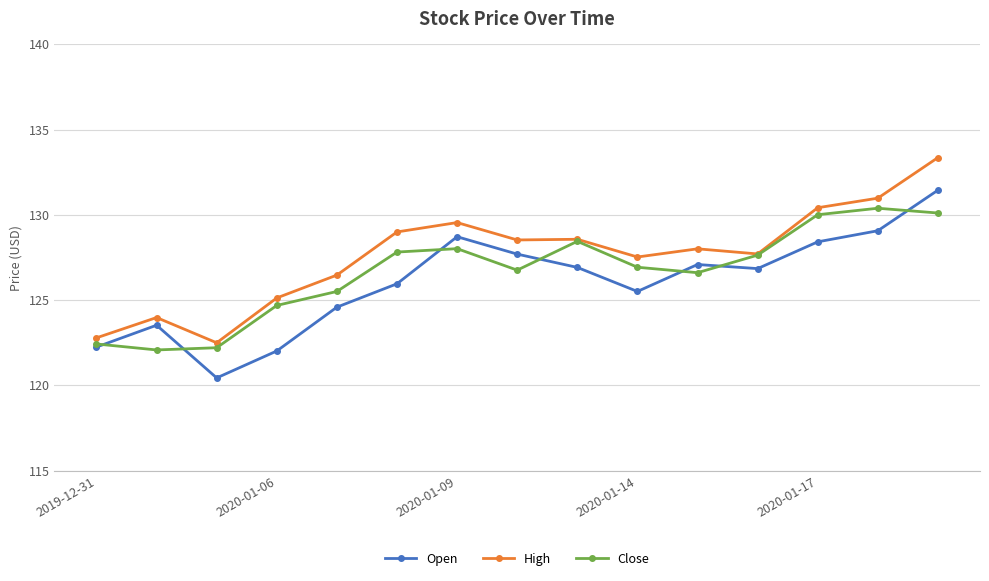

Rank the series by their maximum value, from lowest to highest.

Close, Open, High